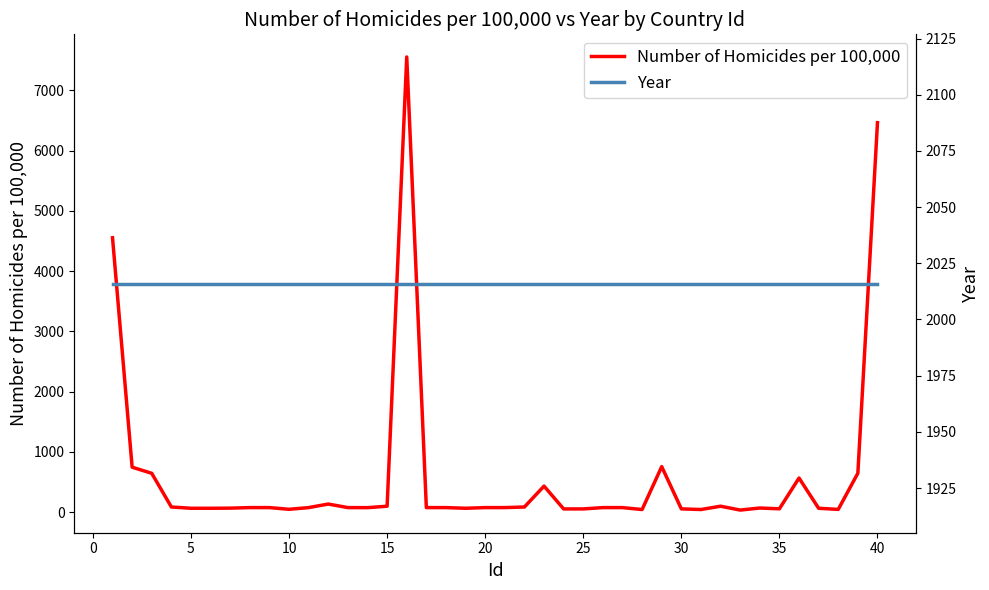

Between 24 and 10, which is larger?

10